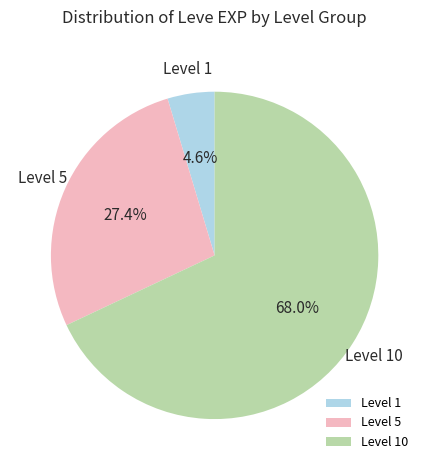

What is the total percentage of Level 1 and Level 10?

72.6%